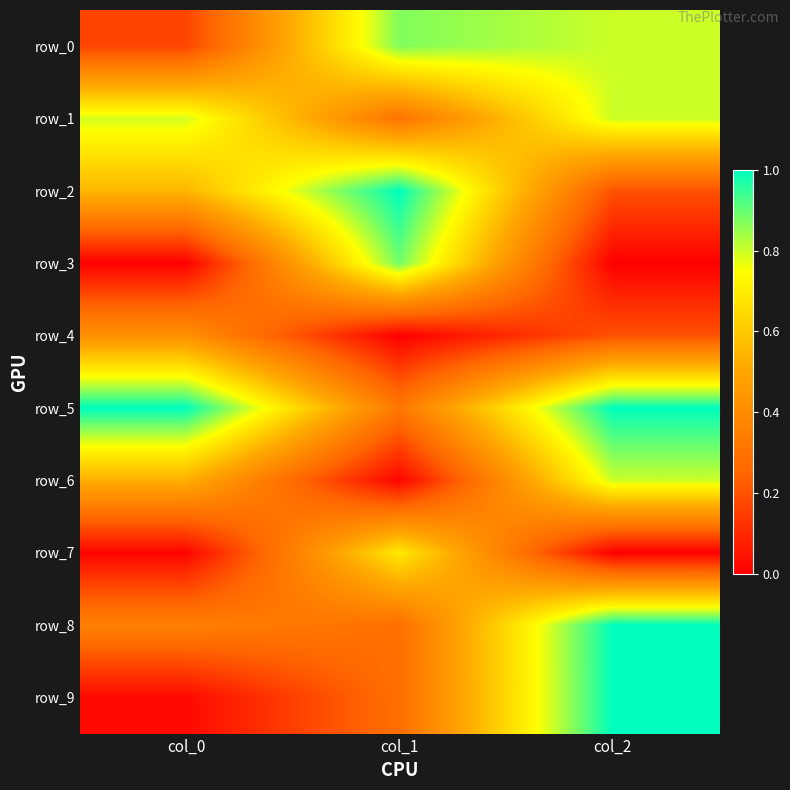

Reading right to left, extract all data points from this chart.

row_0: col_2=0.8	col_1=0.9	col_0=0.2
row_1: col_2=0.8	col_1=0.3	col_0=0.8
row_2: col_2=0.2	col_1=1.0	col_0=0.5
row_3: col_2=0.0	col_1=0.9	col_0=0.0
row_4: col_2=0.2	col_1=0.0	col_0=0.4
row_5: col_2=1.0	col_1=0.3	col_0=1.0
row_6: col_2=0.8	col_1=0.0	col_0=0.5
row_7: col_2=0.0	col_1=0.7	col_0=0.0
row_8: col_2=1.0	col_1=0.3	col_0=0.4
row_9: col_2=1.0	col_1=0.3	col_0=0.0